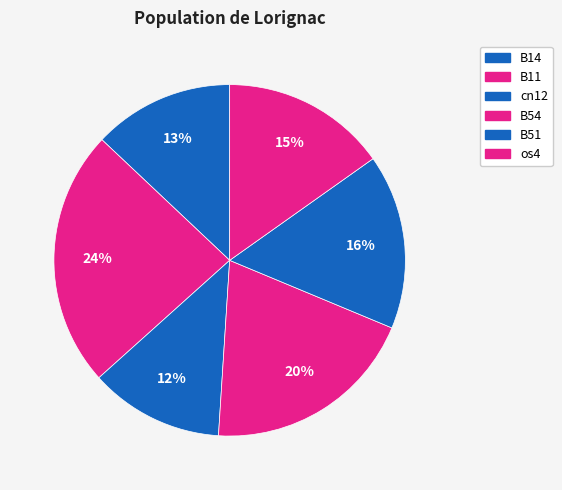

Count the number of slices in the pie.

6